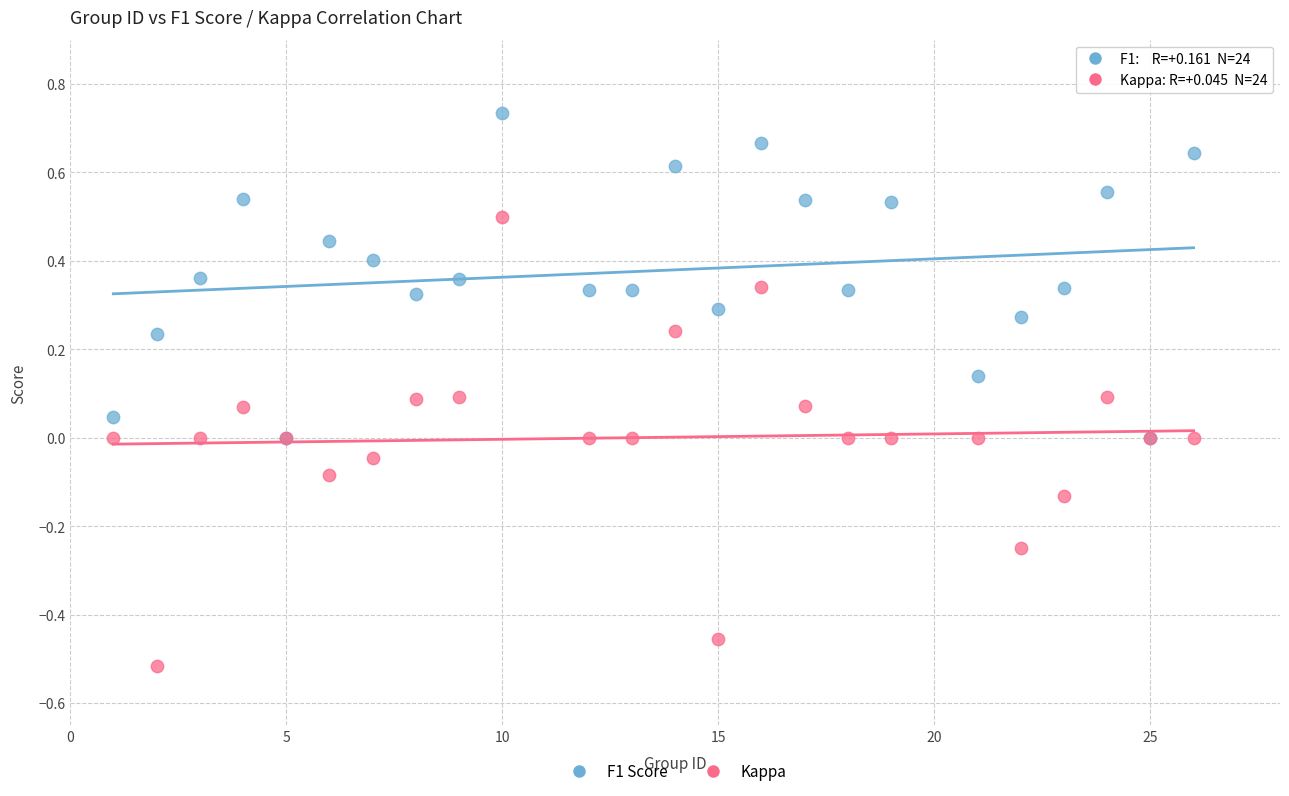

What are all the series names shown in the legend?

F1 Score, Kappa